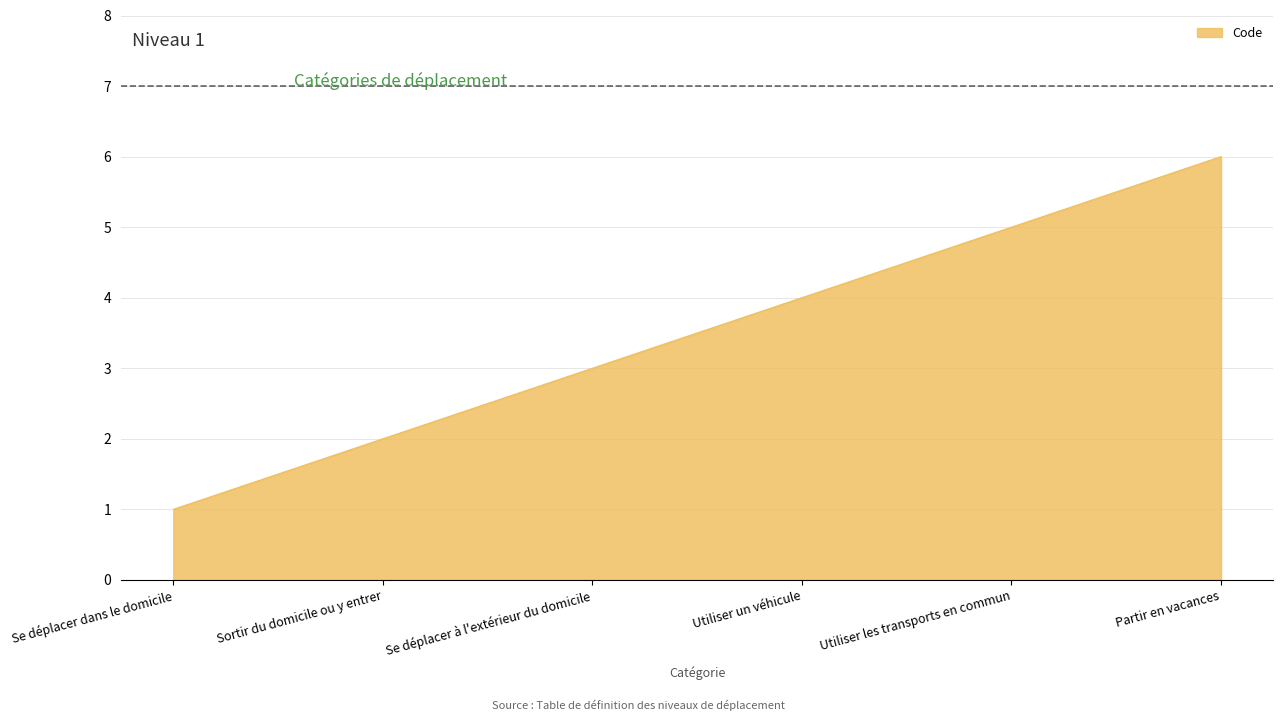

Read the value at Partir en vacances.

6